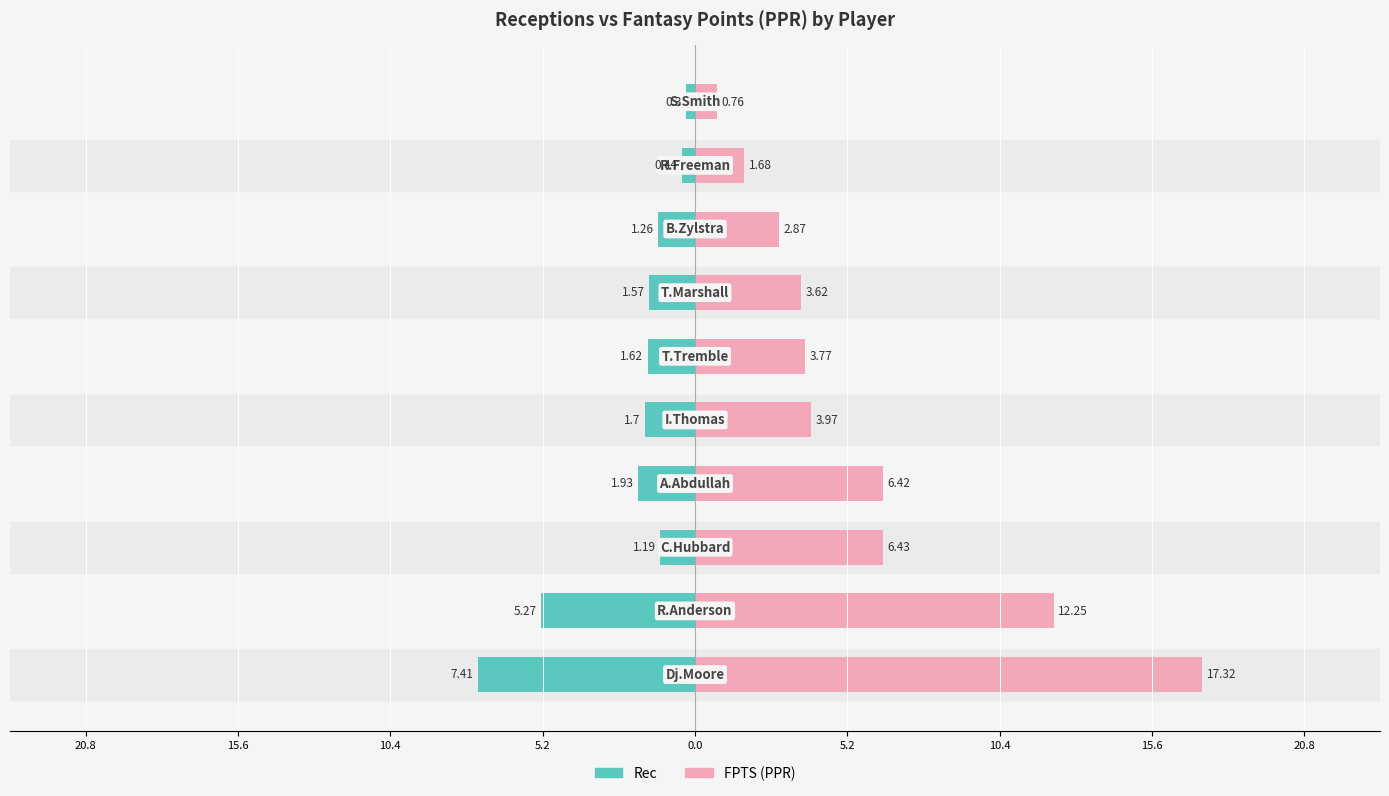

At how many categories does at least one series exceed 4?

4